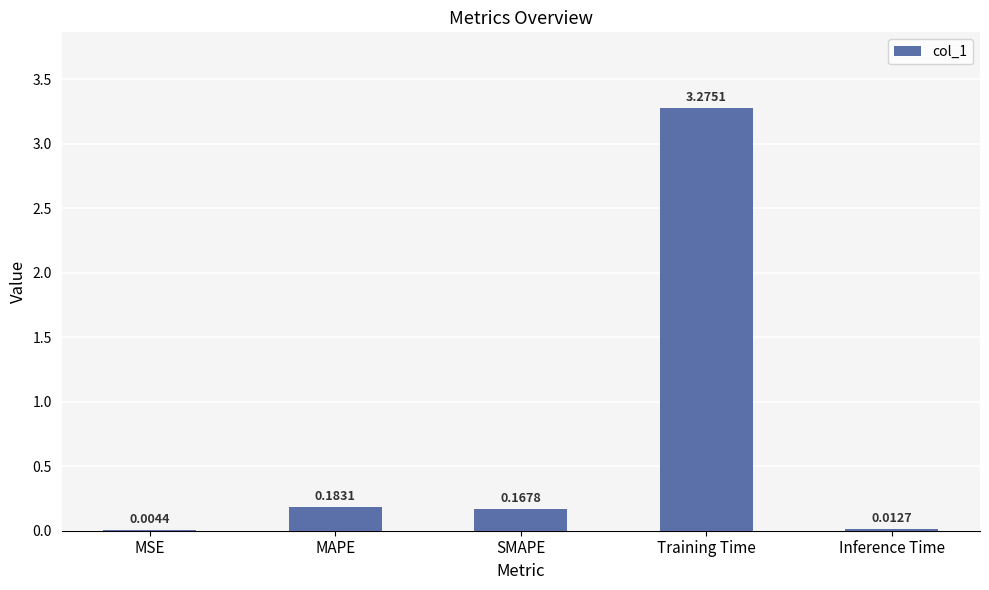

Is it true that the value at SMAPE is 0.3?

False